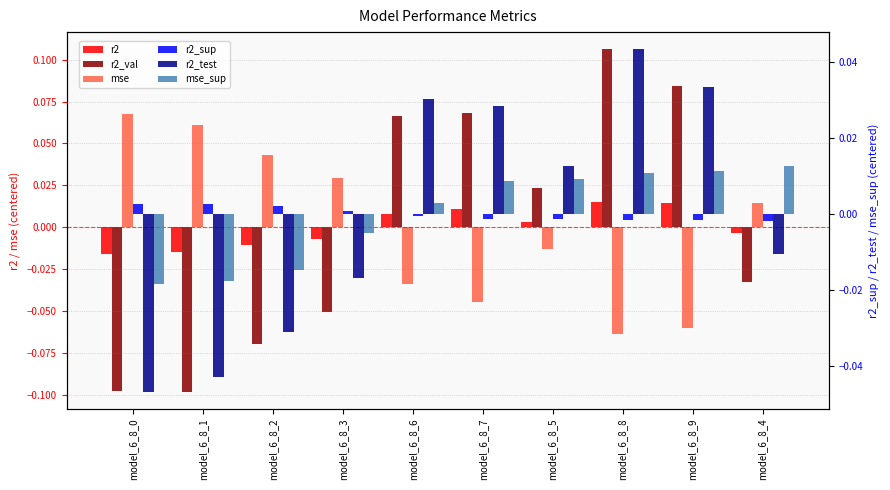

What is the difference between the maximum and minimum values in the r2_test series?

0.1